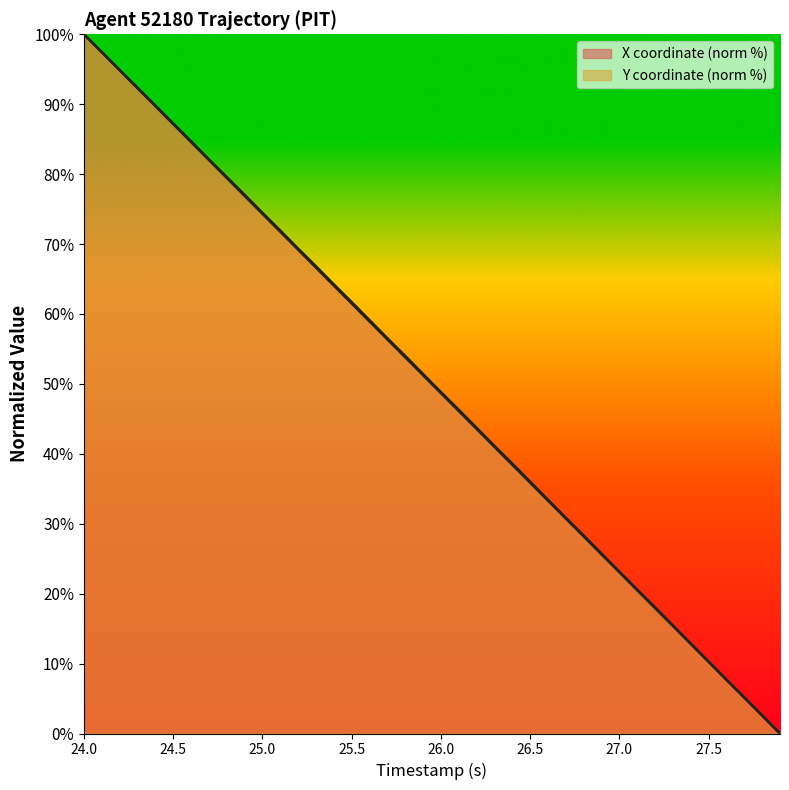

Rank the series by their average value, from lowest to highest.

Y, X